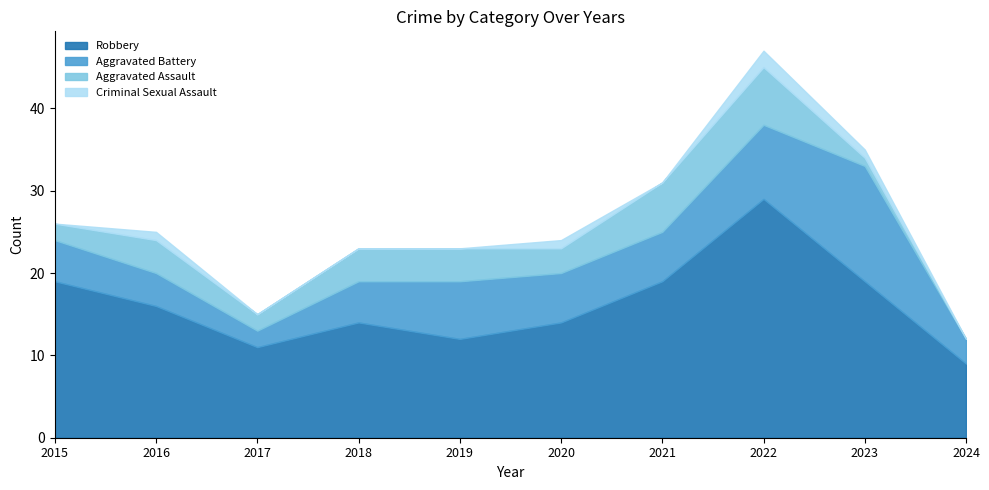

True or false: Robbery and Total cross at least once.

False